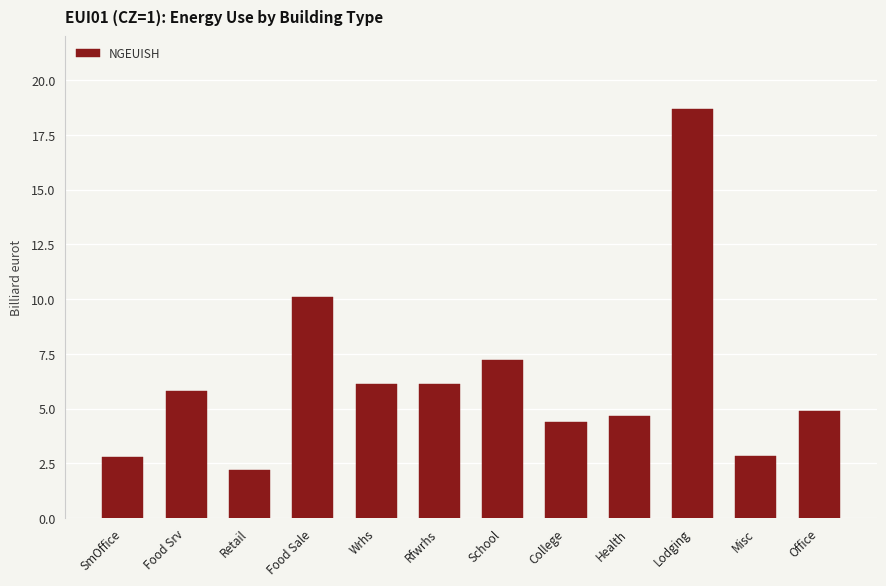

What is the difference between the maximum and minimum values?

16.5